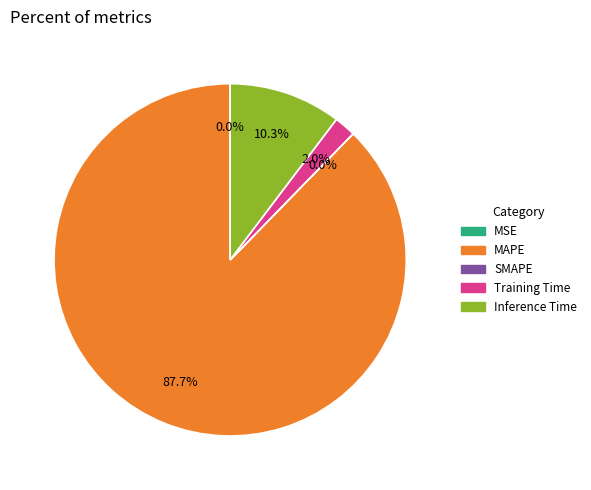

What portion of the pie excludes MAPE?

12.3%